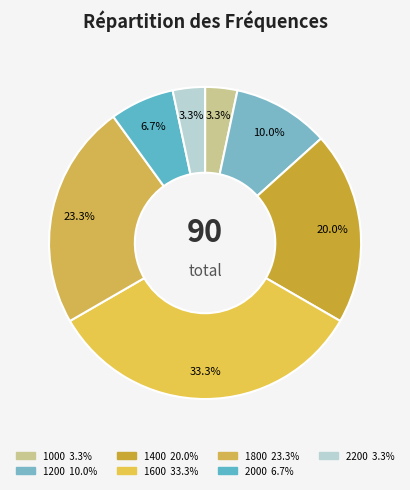

To the nearest percent, what is the difference between the largest and smallest slice percentages?

30%